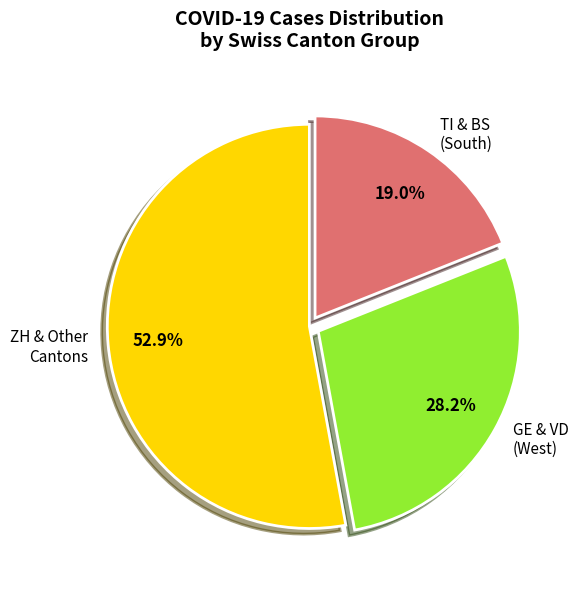

Does ZH & Other Cantons represent more than half of the total?

Yes